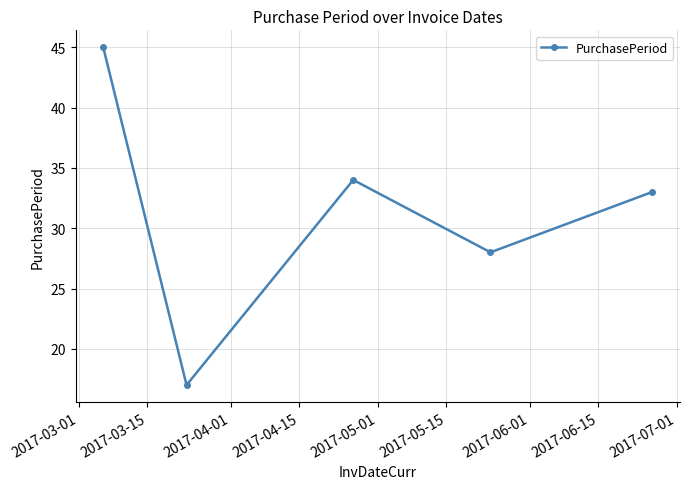

What is the value of the 1st point from the left?

45